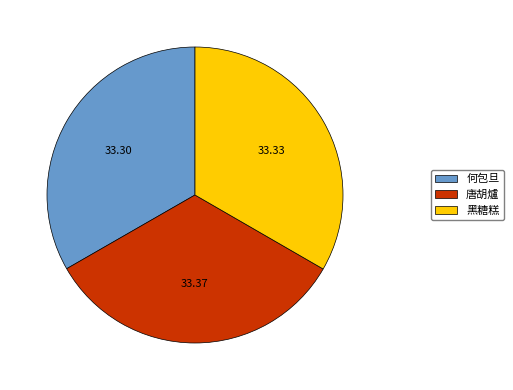

Approximately how many times larger is the value at 何包旦 compared to 唐胡爐?

1.0